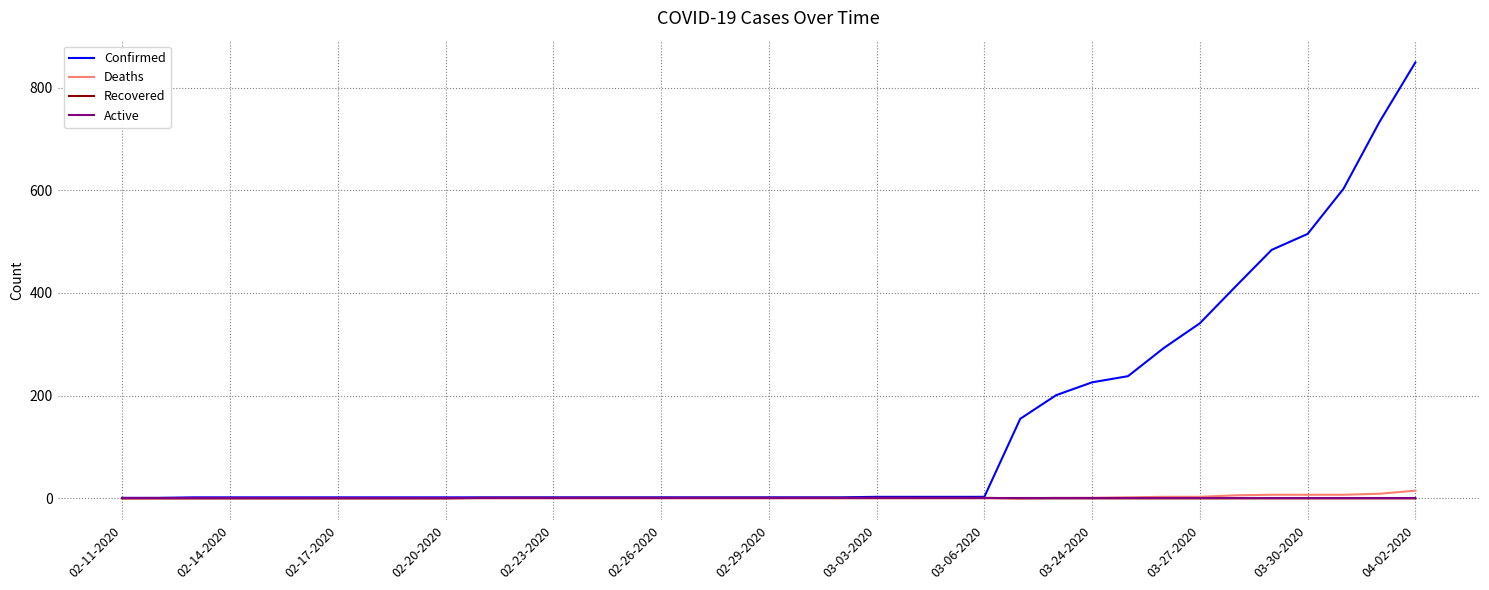

Which series has the largest total across all categories?

Confirmed